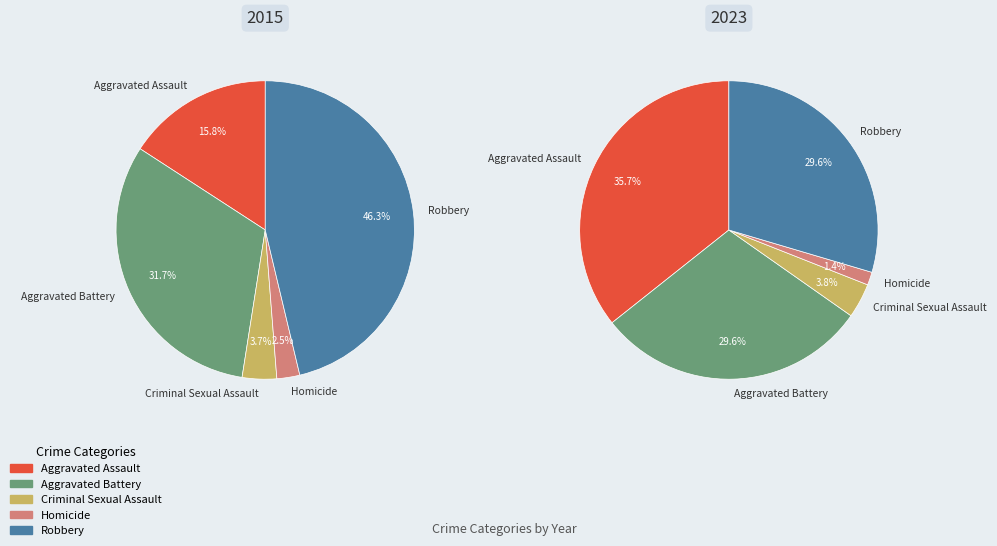

Is there any slice that represents more than half of the pie?

No